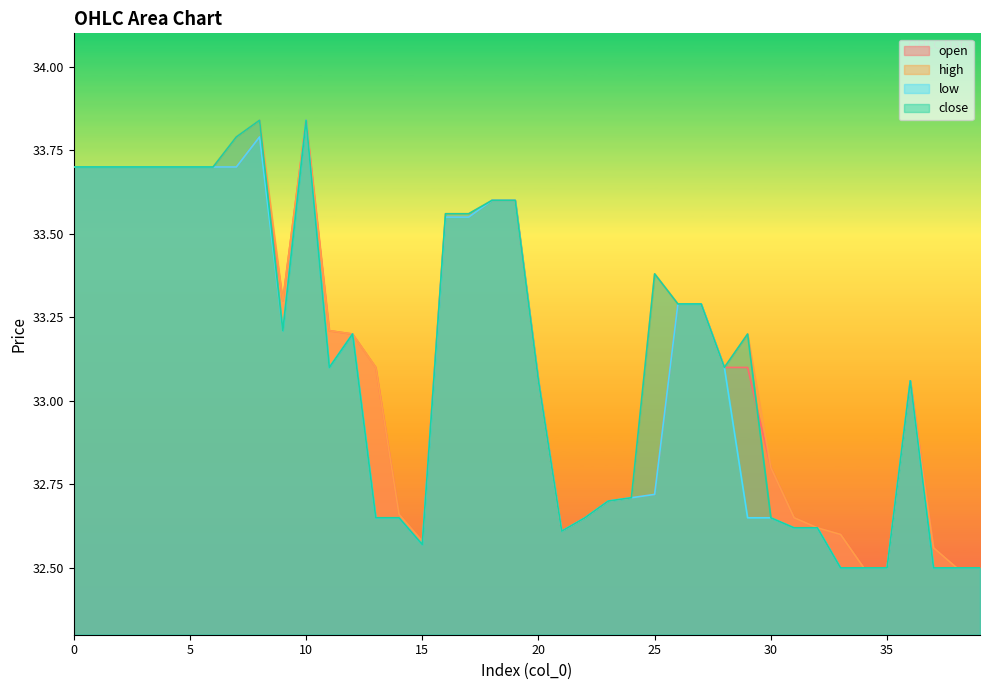

What is the value of the high point at the 34th from the left?

32.6